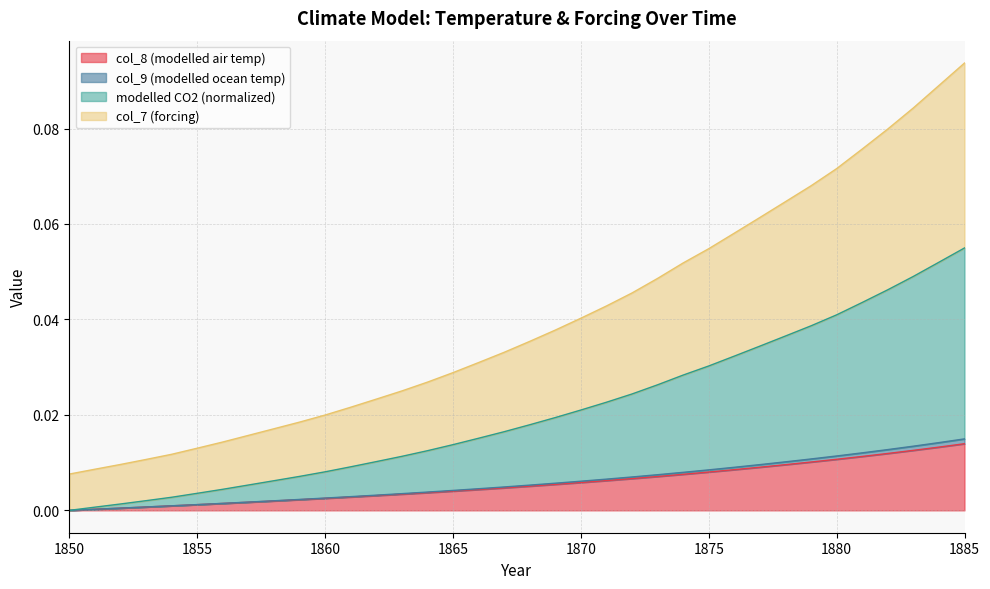

True or false: col_8 (modelled air temp) has more than 2 interior local peaks.

False